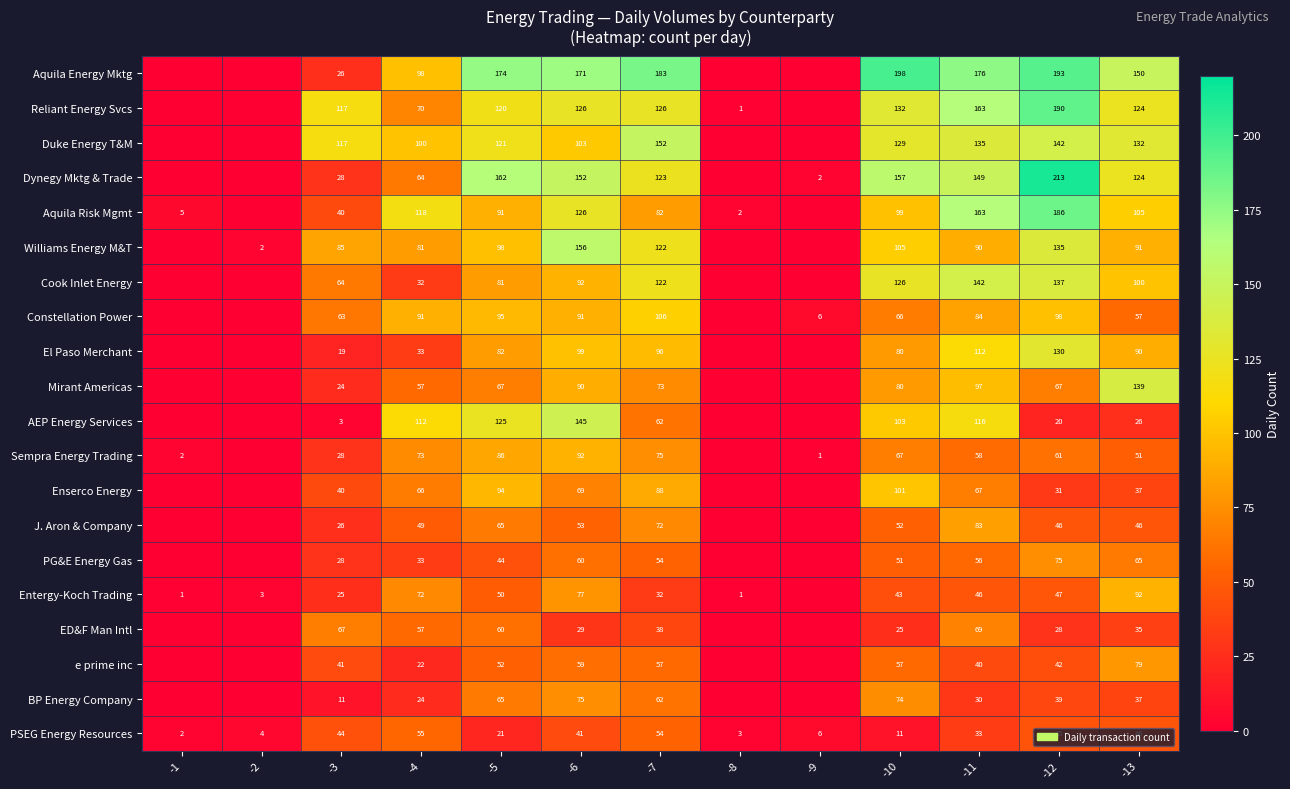

How many distinct data groups are displayed?

20